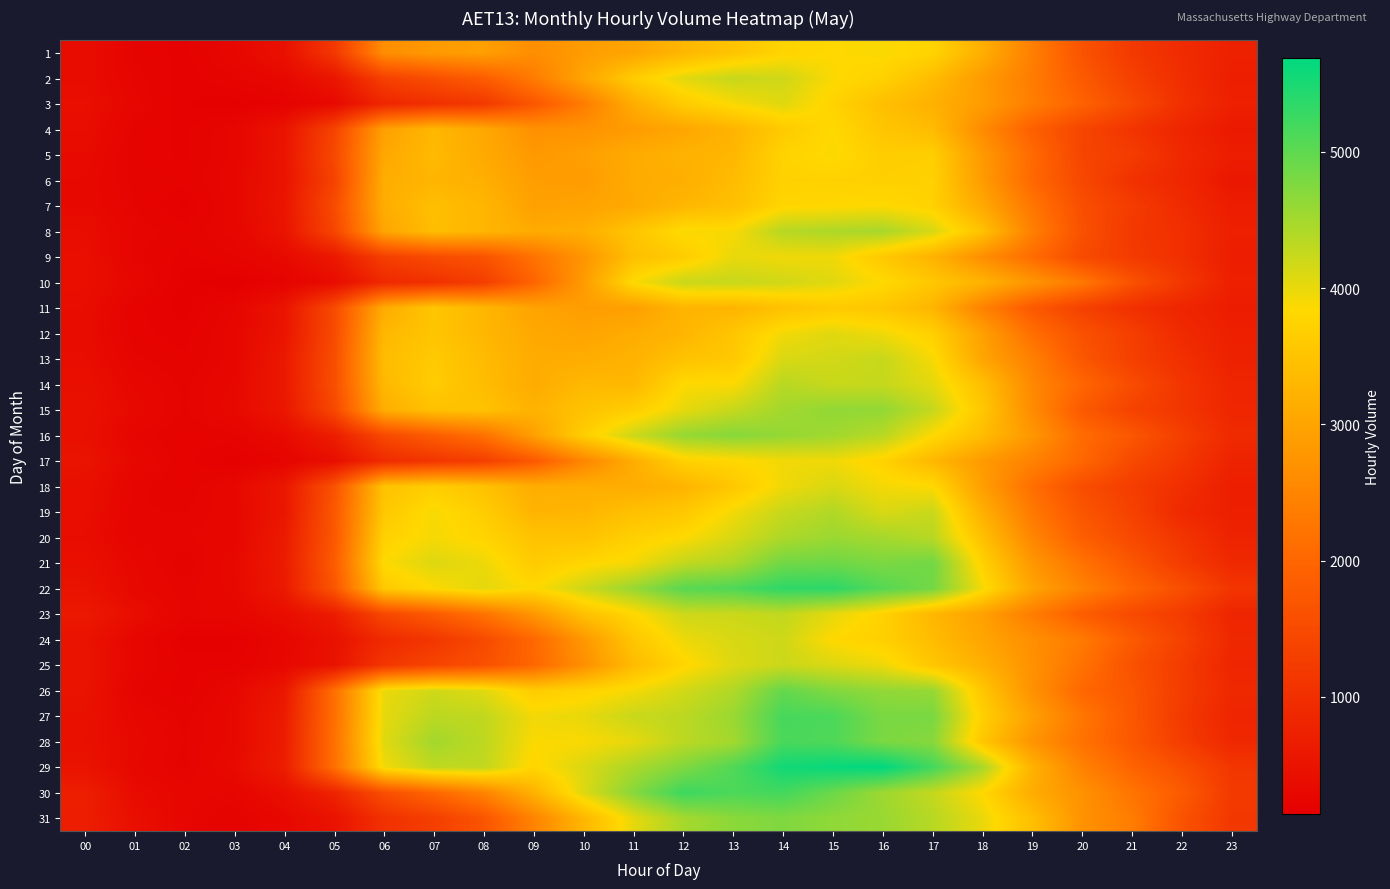

Reading left to right, what are all the values shown in this chart?

1: 00=380	01=233	02=197	03=292	04=448	05=1152	06=2639	07=2842	08=2920	09=2641	10=2869	11=3009	12=3295	13=3513	14=3774	15=3837	16=3879	17=3766	18=3167	19=2406	20=1657	21=1184	22=930	23=737
2: 00=373	01=254	02=190	03=238	04=305	05=536	06=1312	07=1576	08=1831	09=2339	10=3010	11=3644	12=4047	13=4246	14=4189	15=3863	16=3721	17=3388	18=2854	19=2348	20=1781	21=1307	22=973	23=695
3: 00=411	01=272	02=190	03=156	04=206	05=327	06=829	07=1020	08=1171	09=1717	10=2344	11=3135	12=3635	13=3891	14=4063	15=3754	16=3431	17=3207	18=2870	19=2375	20=1926	21=1470	22=1021	23=731
4: 00=388	01=228	02=201	03=270	04=507	05=1363	06=2940	07=3307	08=3067	09=2693	10=2725	11=2864	12=3028	13=3254	14=3605	15=3837	16=3537	17=3370	18=2604	19=1893	20=1402	21=1102	22=816	23=612
5: 00=346	01=222	02=203	03=274	04=518	05=1454	06=3051	07=3356	08=3084	09=2821	10=2916	11=3112	12=3217	13=3300	14=3750	15=3871	16=3656	17=3682	18=2827	19=2056	20=1398	21=1236	22=875	23=677
6: 00=325	01=229	02=219	03=282	04=502	05=1354	06=3136	07=3277	08=3173	09=2897	10=2856	11=3109	12=3164	13=3382	14=3722	15=3723	16=3692	17=3719	18=2864	19=2032	20=1449	21=1054	22=839	23=575
7: 00=325	01=240	02=176	03=282	04=531	05=1504	06=3146	07=3425	08=3288	09=2943	10=2980	11=3088	12=3301	13=3432	14=3785	15=3813	16=3853	17=3723	18=3064	19=2258	20=1559	21=1232	22=922	23=673
8: 00=385	01=260	02=221	03=273	04=499	05=1397	06=3018	07=3407	08=3285	09=3105	10=3162	11=3532	12=3869	13=3881	14=4366	15=4431	16=4469	17=4129	18=3475	19=2412	20=1616	21=1158	22=1005	23=715
9: 00=408	01=247	02=200	03=240	04=328	05=589	06=1284	07=1521	08=1653	09=2191	10=2760	11=3440	12=3637	13=4003	14=3945	15=3949	16=3577	17=3233	18=2653	19=2094	20=1492	21=1220	22=1008	23=680
10: 00=414	01=292	02=169	03=143	04=229	05=360	06=887	07=1029	08=1263	09=1959	10=2855	11=3859	12=4230	13=4245	14=4181	15=4053	16=3847	17=3564	18=3242	19=2755	20=2294	21=1628	22=1150	23=718
11: 00=383	01=216	02=172	03=261	04=515	05=1492	06=3121	07=3537	08=3298	09=2984	10=2885	11=2915	12=3267	13=3268	14=3461	15=3607	16=3537	17=3272	18=2449	19=1761	20=1322	21=1021	22=821	23=663
12: 00=365	01=219	02=194	03=281	04=516	05=1502	06=3311	07=3521	08=3302	09=3078	10=2999	11=3131	12=3270	13=3528	14=3931	15=4054	16=3942	17=3704	18=2939	19=2131	20=1613	21=1281	22=908	23=714
13: 00=388	01=249	02=213	03=277	04=595	05=1557	06=3384	07=3606	08=3367	09=3114	10=3135	11=3232	12=3477	13=3583	14=4111	15=4166	16=4245	17=3903	18=3014	19=2419	20=1717	21=1304	22=1015	23=750
14: 00=429	01=286	02=232	03=302	04=591	05=1564	06=3326	07=3643	08=3387	09=3118	10=3335	11=3320	12=3849	13=3863	14=4353	15=4237	16=4262	17=4039	18=3443	19=2549	20=1996	21=1525	22=1115	23=821
15: 00=454	01=317	02=235	03=318	04=554	05=1453	06=3157	07=3466	08=3474	09=3230	10=3478	11=3661	12=4009	13=4254	14=4507	15=4634	16=4621	17=4261	18=3564	19=2602	20=1770	21=1349	22=1119	23=843
16: 00=438	01=258	02=212	03=232	04=348	05=687	06=1459	07=1825	08=2169	09=2921	10=3668	11=4209	12=4593	13=4707	14=4610	15=4517	16=4348	17=3851	18=3398	19=2781	20=2087	21=1721	22=1277	23=908
17: 00=495	01=303	02=217	03=166	04=241	05=402	06=932	07=1119	08=1284	09=1753	10=2503	11=3136	12=3723	13=3808	14=3929	15=3946	16=3738	17=3310	18=2844	19=2445	20=2004	21=1478	22=1151	23=778
18: 00=420	01=250	02=215	03=294	04=562	05=1641	06=3487	07=3665	08=3484	09=3143	10=3158	11=3132	12=3250	13=3563	14=3945	15=4115	16=3919	17=3846	18=2912	19=2141	20=1548	21=1252	22=991	23=694
19: 00=412	01=243	02=239	03=286	04=550	05=1731	06=3568	07=3901	08=3655	09=3250	10=3278	11=3452	12=3562	13=3926	14=4242	15=4400	16=4113	17=4234	18=3179	19=2305	20=1694	21=1340	22=887	23=710
20: 00=379	01=242	02=258	03=283	04=631	05=1728	06=3723	07=3907	08=3771	09=3501	10=3480	11=3697	12=3843	13=4123	14=4428	15=4563	16=4485	17=4357	18=3458	19=2506	20=1860	21=1464	22=1109	23=779
21: 00=422	01=298	02=220	03=318	04=632	05=1806	06=3852	07=4080	08=3969	09=3619	10=3789	11=3913	12=4277	13=4434	14=4859	15=4883	16=4787	17=4861	18=3727	19=2794	20=2202	21=1715	22=1231	23=884
22: 00=480	01=307	02=249	03=309	04=618	05=1687	06=3602	07=3853	08=4033	09=3829	10=4193	11=4583	12=5035	13=5112	14=5345	15=5364	16=5063	17=4839	18=3919	19=3000	20=2457	21=1979	22=1570	23=1110
23: 00=606	01=390	02=250	03=275	04=384	05=660	06=1442	07=1793	08=2198	09=2770	10=3454	11=3809	12=4201	13=4215	14=4283	15=4018	16=3729	17=3298	18=2939	19=2371	20=1827	21=1496	22=1225	23=824
24: 00=482	01=281	02=175	03=172	04=289	05=457	06=911	07=1131	08=1488	09=2019	10=2790	11=3546	12=3967	13=4122	14=4194	15=3828	16=3697	17=3391	18=3017	19=2656	20=2323	21=1782	22=1336	23=871
25: 00=509	01=278	02=202	03=202	04=300	05=480	06=1123	07=1398	08=1600	09=1999	10=2668	11=3368	12=3774	13=4087	14=4214	15=4106	16=3961	17=3549	18=3194	19=2695	20=2190	21=1621	22=1230	23=824
26: 00=489	01=244	02=192	03=291	04=563	05=2128	06=3981	07=4178	08=4057	09=3640	10=3750	11=3910	12=4164	13=4401	14=4958	15=4744	16=4624	17=4593	18=3550	19=2695	20=2017	21=1707	22=1237	23=883
27: 00=449	01=291	02=228	03=310	04=642	05=2136	06=4016	07=4326	08=4290	09=3932	10=4006	11=4229	12=4320	13=4571	14=5168	15=5136	16=4801	17=4804	18=3706	19=2927	20=2262	21=1739	22=1190	23=819
28: 00=438	01=314	02=239	03=304	04=652	05=2153	06=4056	07=4507	08=4311	09=3866	10=3877	11=4018	12=4328	13=4500	14=5153	15=5113	16=4792	17=4704	18=3551	19=2746	20=2190	21=1738	22=1246	23=868
29: 00=490	01=299	02=228	03=347	04=679	05=2137	06=3940	07=4299	08=4289	09=3786	10=4104	11=4445	12=4750	13=5096	14=5556	15=5632	16=5689	17=5198	18=4460	19=3217	20=2450	21=1956	22=1570	23=1133
30: 00=706	01=356	02=279	03=257	04=413	05=798	06=1567	07=2006	08=2478	09=3214	10=4077	11=4707	12=5247	13=5133	14=5198	15=4905	16=4544	17=4269	18=3827	19=3129	20=2702	21=2228	22=1795	23=1184
31: 00=691	01=419	02=263	03=216	04=301	05=481	06=1033	07=1274	08=1679	09=2465	10=3296	11=4018	12=4484	13=4679	14=4763	15=4643	16=4572	17=4360	18=3995	19=3430	20=2715	21=2358	22=1635	23=1152